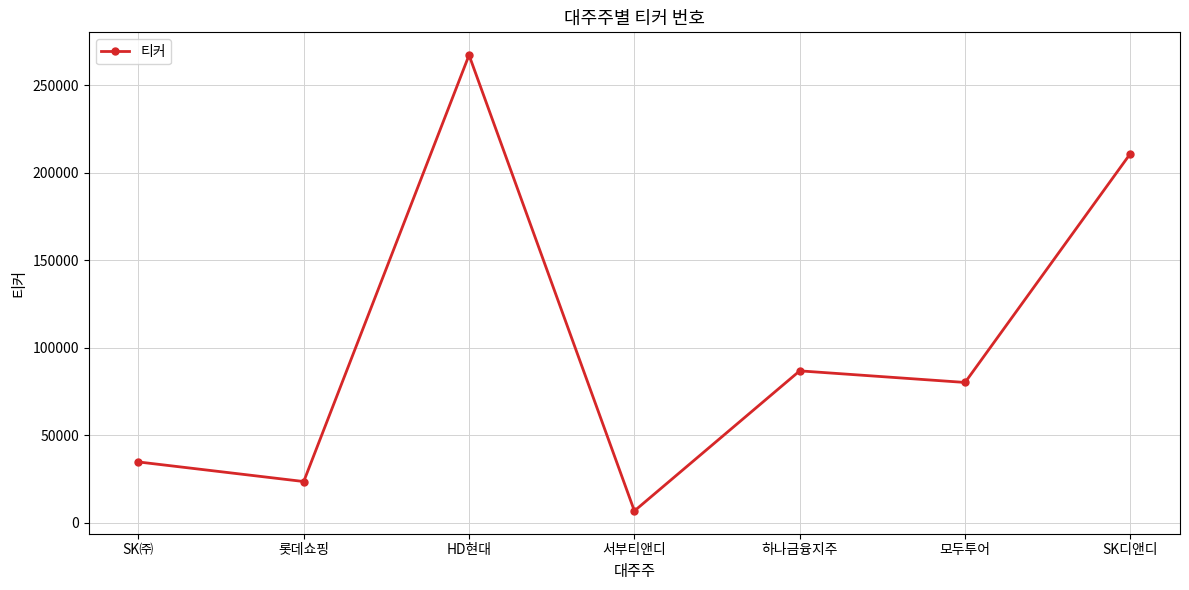

Which has a higher value, HD현대 or 모두투어?

HD현대